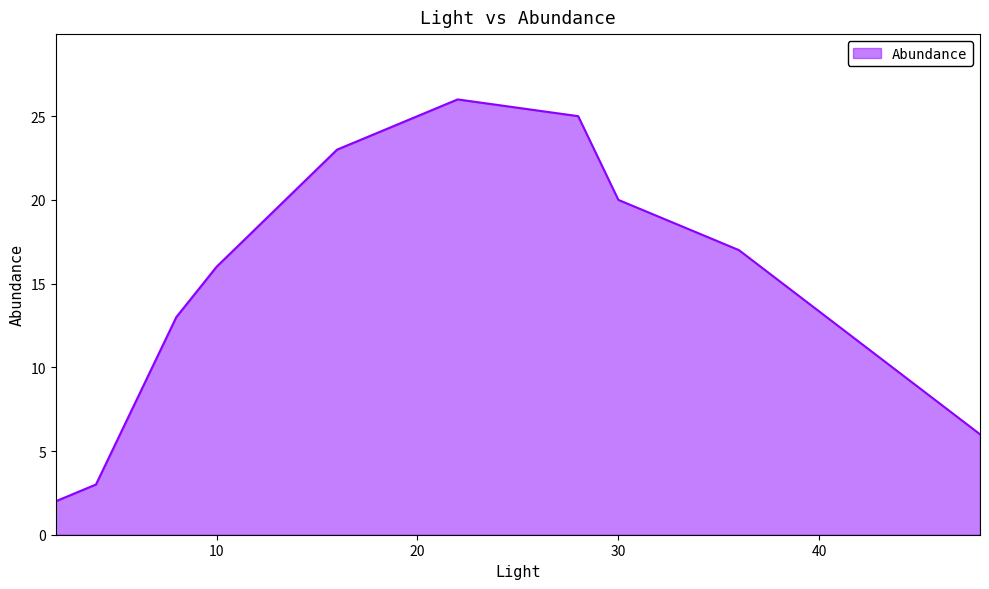

Does the chart have visible grid lines?

No